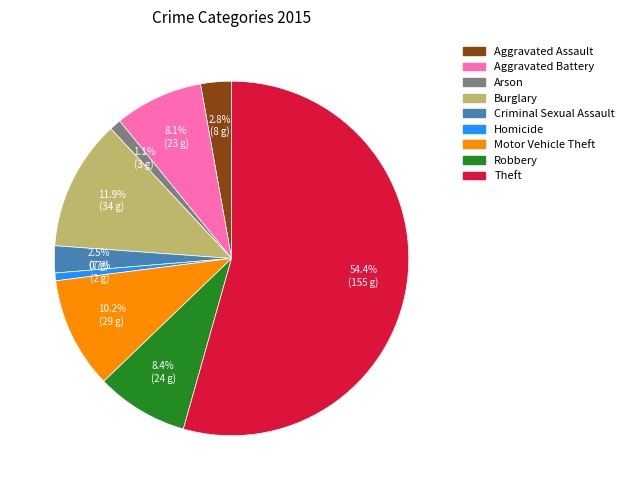

To the nearest percent, what percentage of the pie is Aggravated Assault?

3%